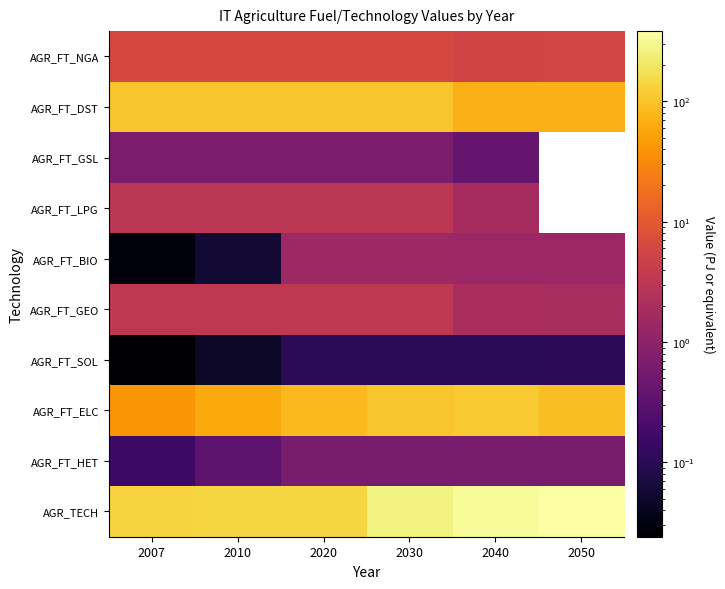

Rank the categories by AGR_FT_HET value from lowest to highest.

2007, 2010, 2020, 2030, 2040, 2050